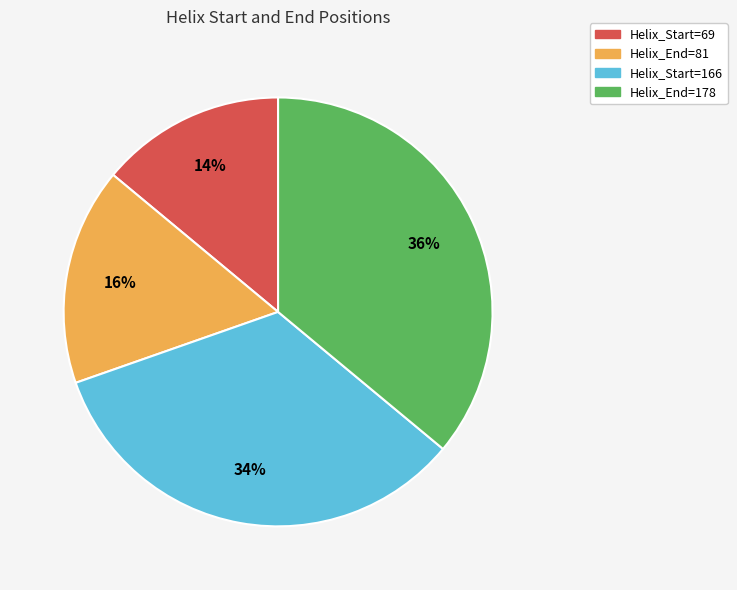

Between Helix_End=81 and Helix_Start=69, which is larger?

Helix_End=81